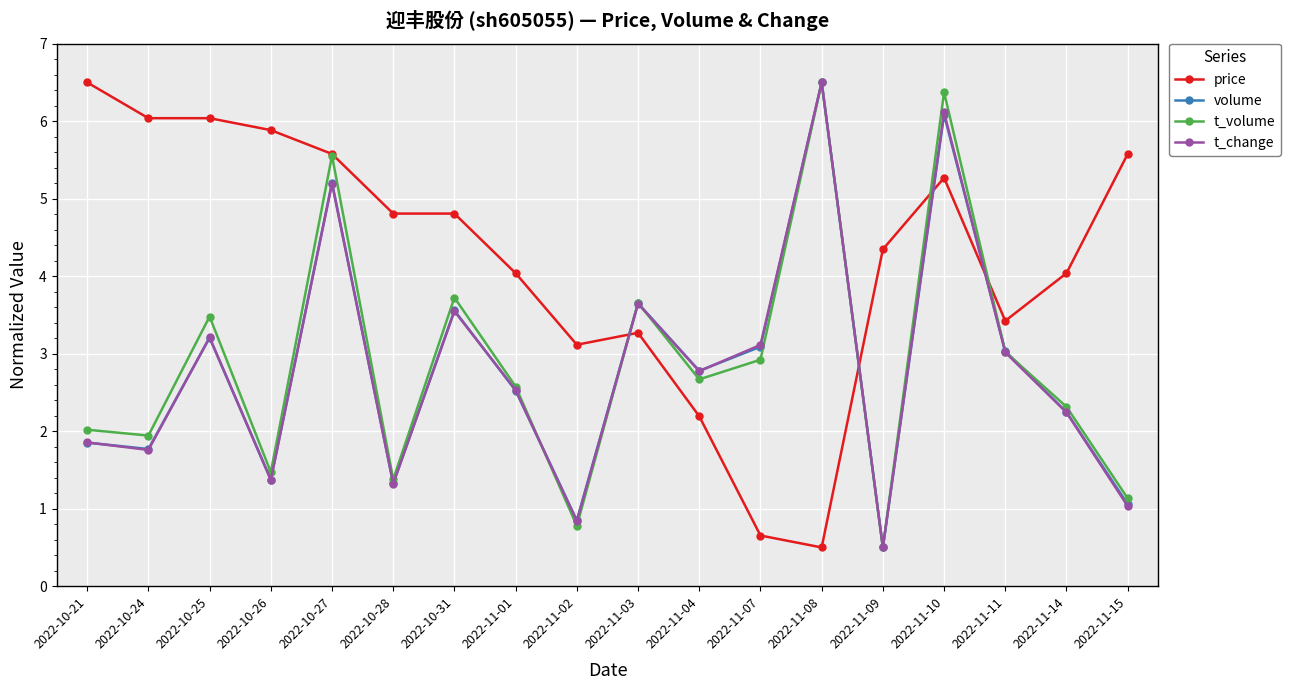

Reading left to right, what are all the values shown in this chart?

price: 6.5	6.0	6.0	5.9	5.6	4.8	4.8	4.0	3.1	3.3	2.2	0.7	0.5	4.3	5.3	3.4	4.0	5.6
volume: 1.9	1.8	3.2	1.4	5.2	1.3	3.6	2.5	0.8	3.7	2.8	3.1	6.5	0.5	6.1	3.0	2.2	1.1
t_volume: 2.0	1.9	3.5	1.5	5.6	1.4	3.7	2.6	0.8	3.7	2.7	2.9	6.5	0.5	6.4	3.0	2.3	1.1
t_change: 1.9	1.8	3.2	1.4	5.2	1.3	3.5	2.5	0.8	3.6	2.8	3.1	6.5	0.5	6.1	3.0	2.2	1.0